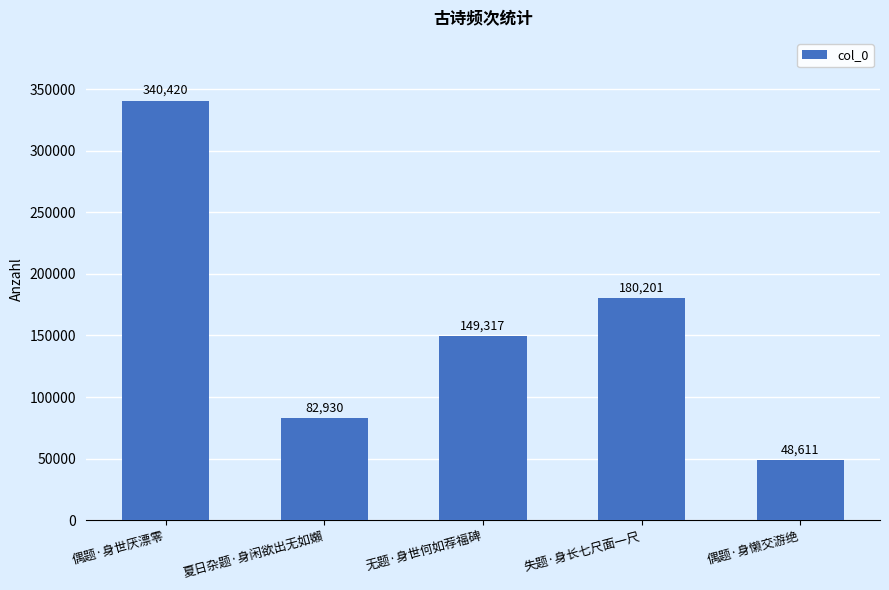

Reading left to right, what are all the values shown in this chart?

偶题·身世厌漂零=340420	夏日杂题·身闲欲出无如嬾=82930	无题·身世何如荐福碑=149317	失题·身长七尺面一尺=180201	偶题·身懒交游绝=48611